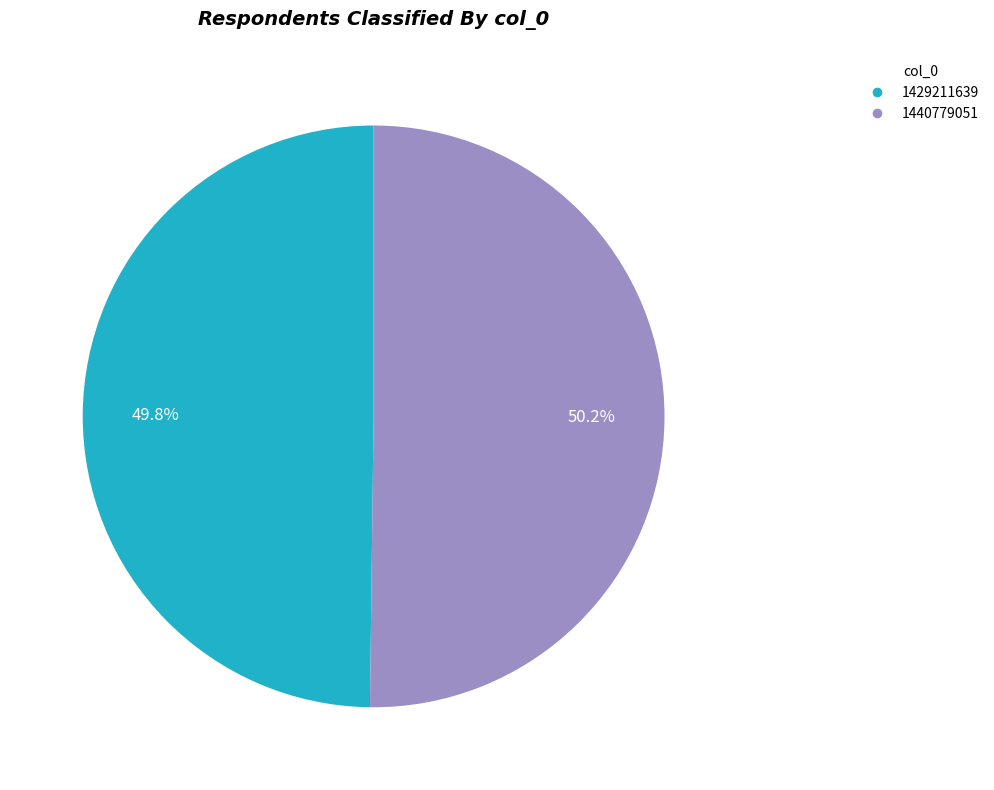

What is the total percentage of 1440779051 and 1429211639?

100.0%